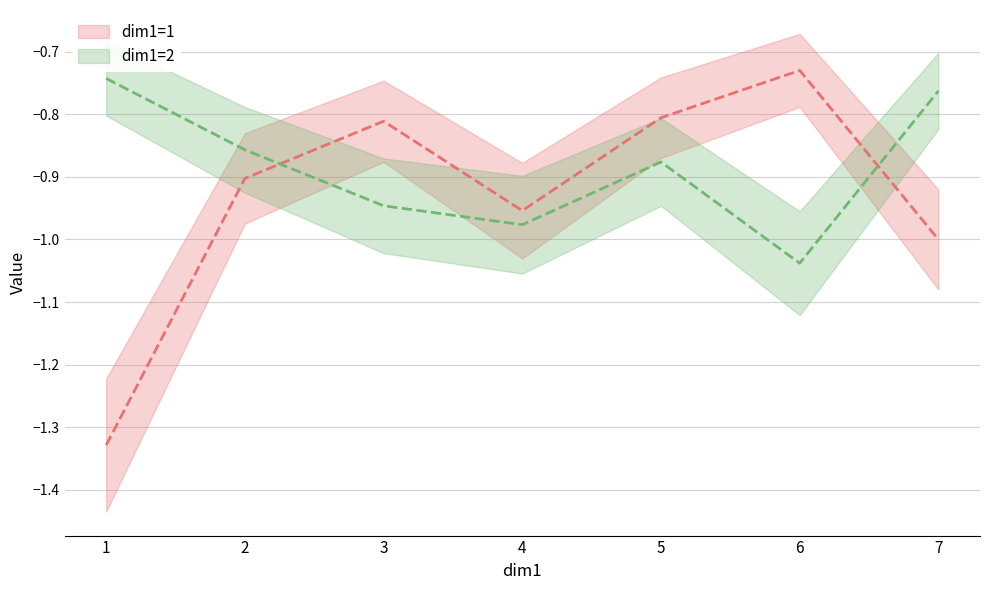

What are all the series names shown in the legend?

dim1=1, dim1=2